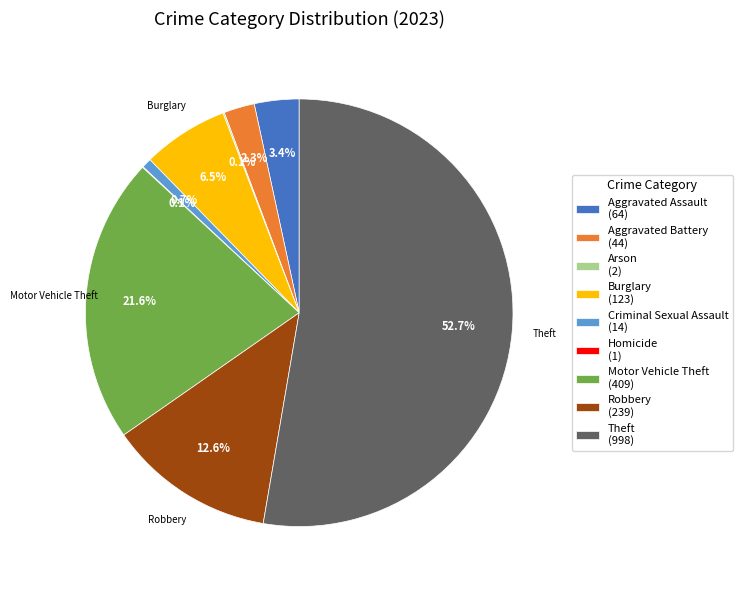

Is there any slice that represents more than half of the pie?

Yes